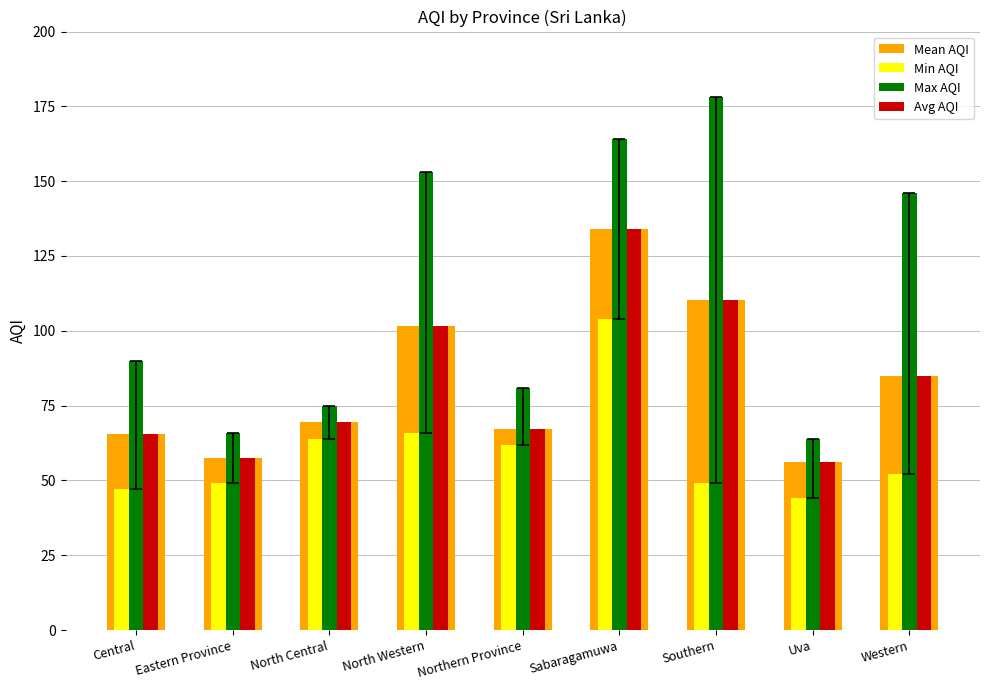

True or false: Avg AQI has a value of 110.2 at Southern.

True